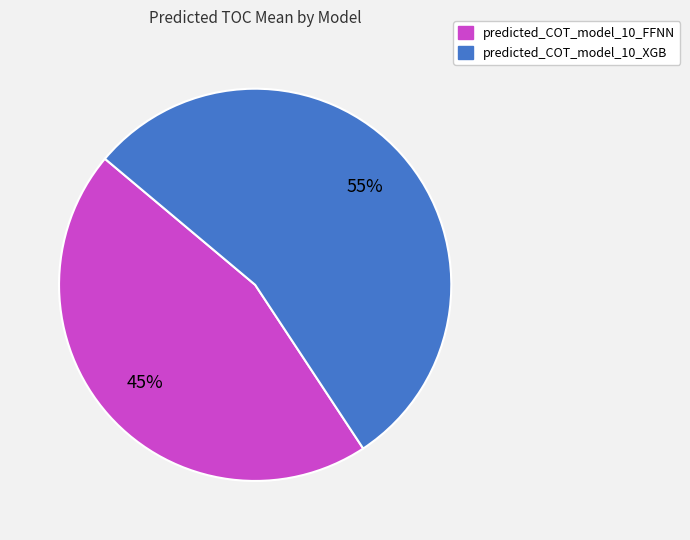

The predicted_COT_model_10_XGB slice represents 44% of the pie. True or false?

False